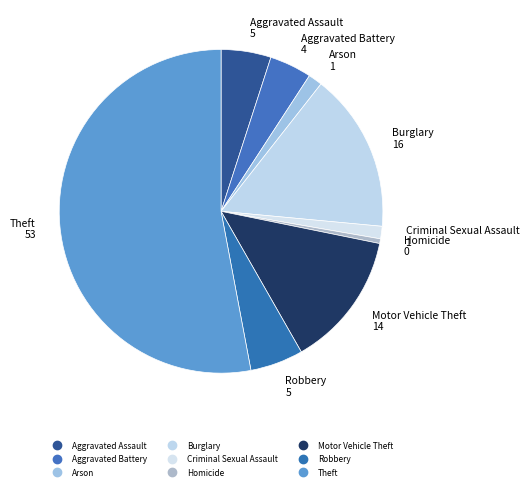

To the nearest percent, what is the combined percentage of Aggravated Battery and Homicide?

5%